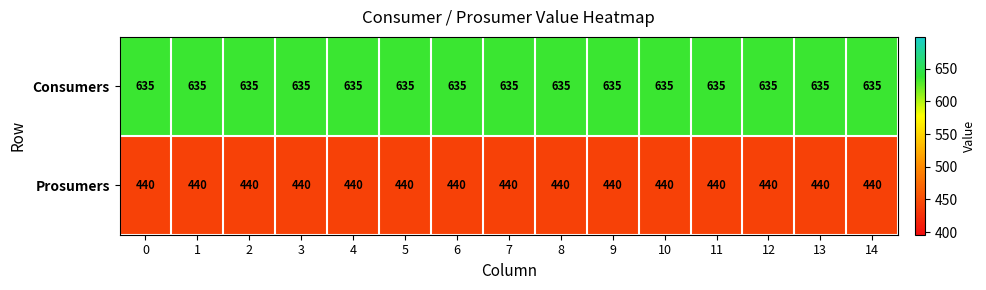

What is the sum of the Prosumers values at 12 and 2?

880